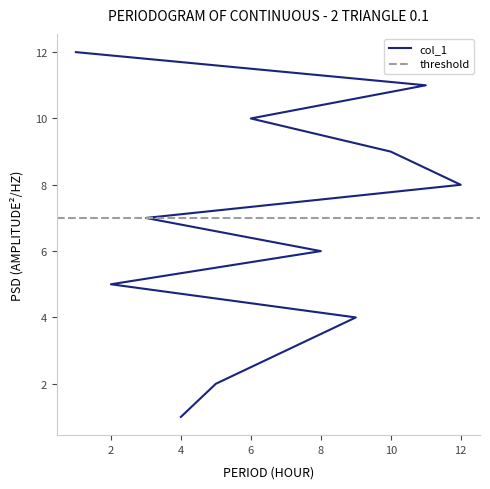

What value does the data have at 4?

1